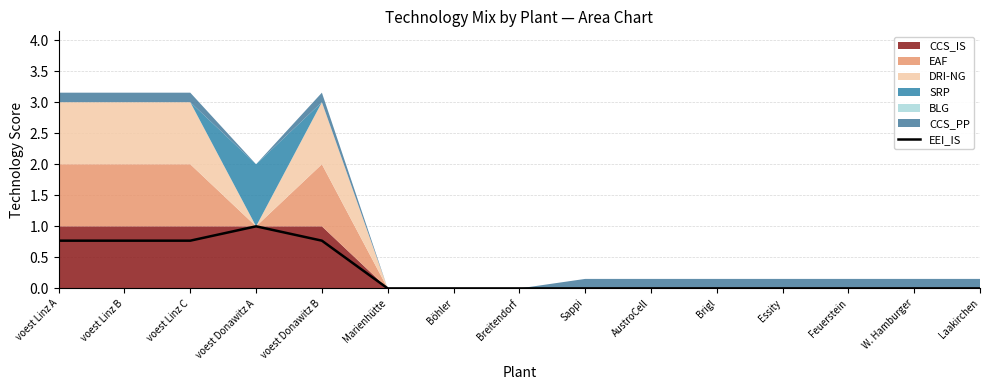

List the labels in order of value, largest first.

voest Donawitz A, voest Linz A, voest Linz B, voest Linz C, voest Donawitz B, Marienhütte, Böhler, Breitendorf, Sappi, AustroCell, Brigl, Essity, Feuerstein, W. Hamburger, Laakirchen